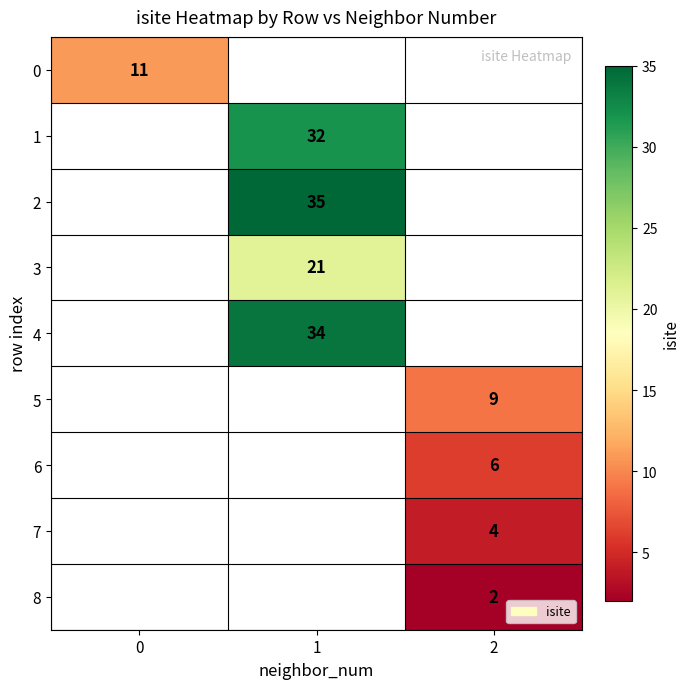

The value of 3 at 1 is 27. True or false?

False